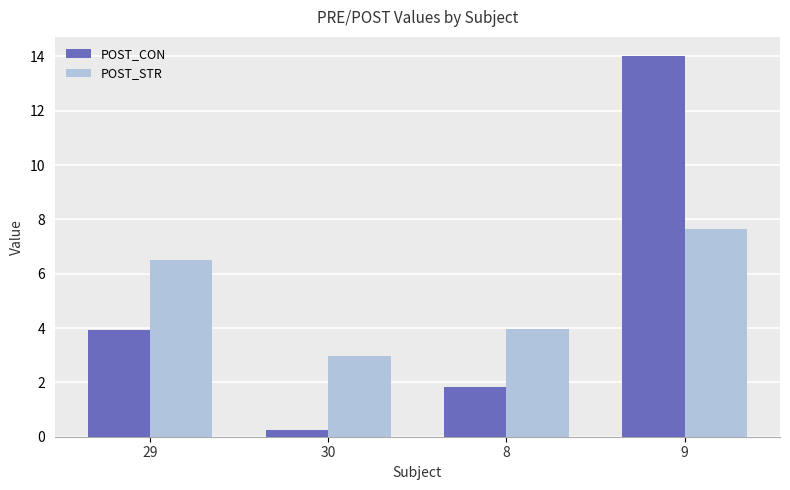

Is it true that POST_STR equals 10.1 at 29?

False